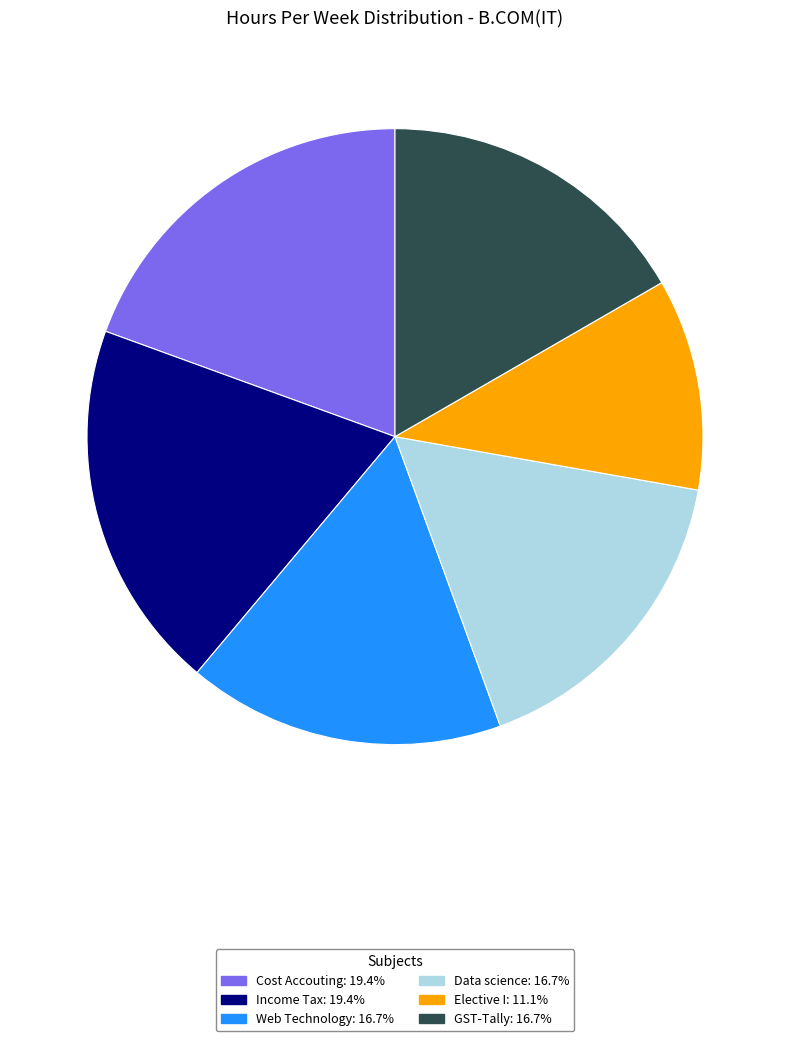

Which has a higher value, Income Tax or GST-Tally?

Income Tax